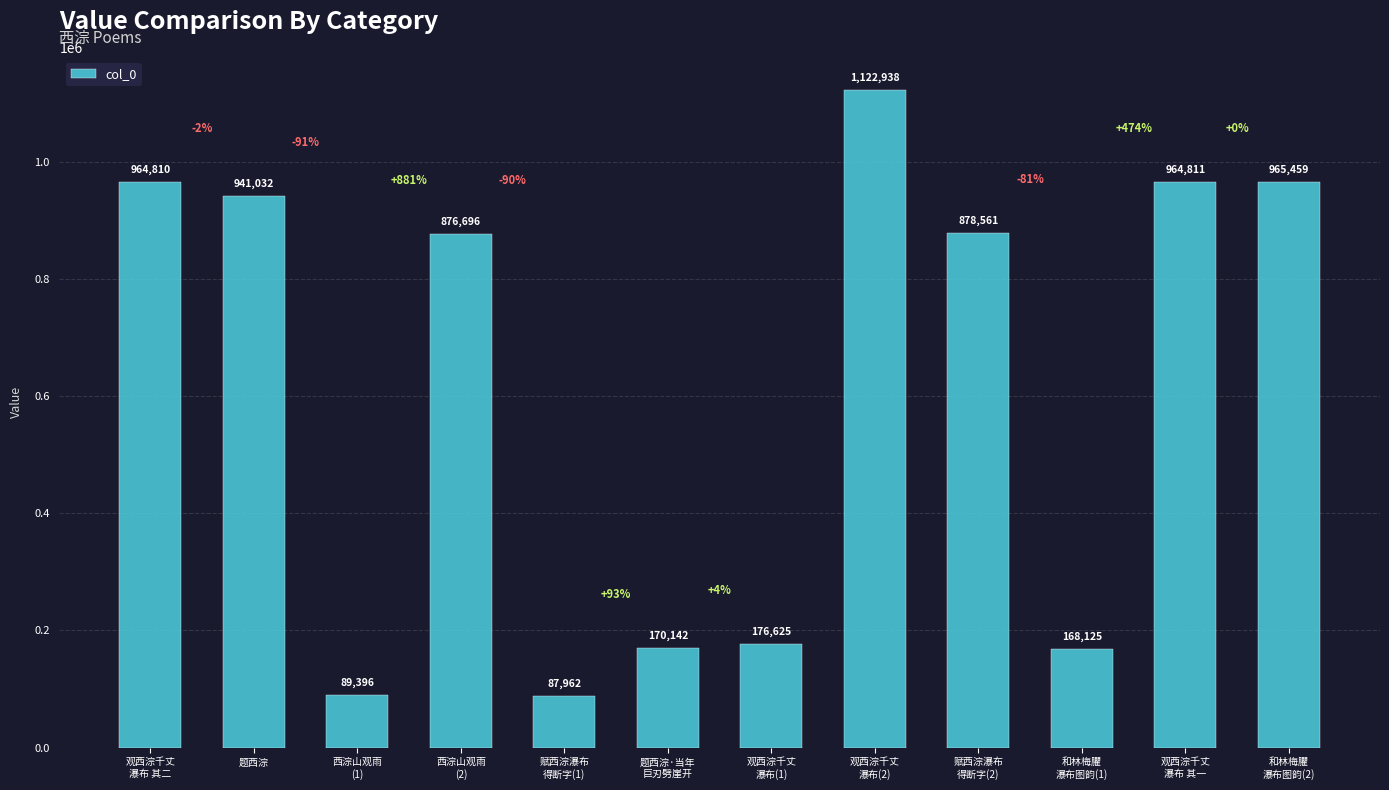

Approximately how many times larger is the value at 和林梅臞
瀑布图韵(2) compared to 观西淙千丈
瀑布 其二?

1.0